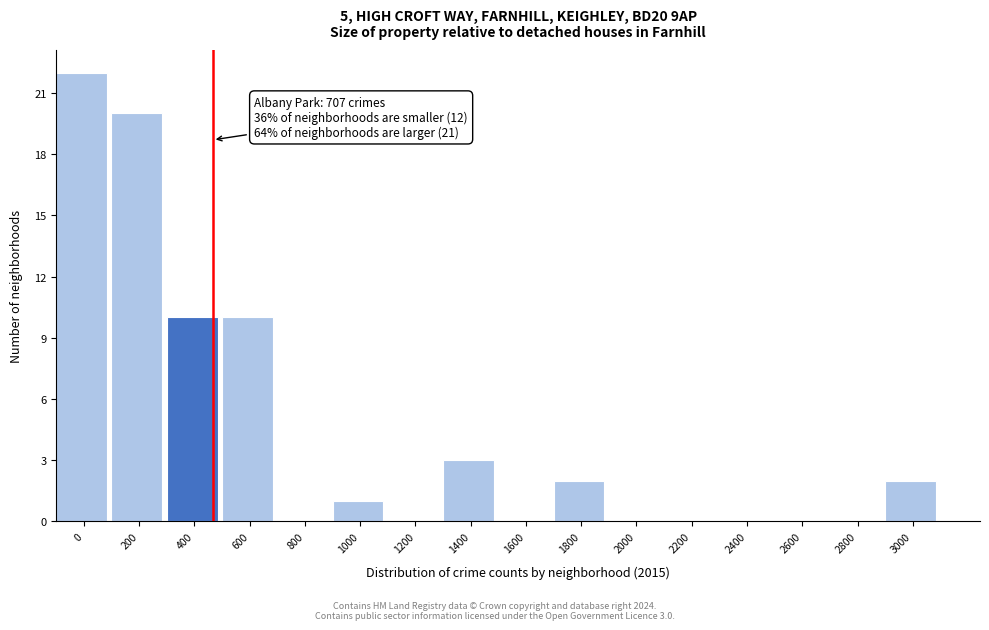

Reading right to left, what are all the values shown in this chart?

3000=2	2800=0	2600=0	2400=0	2200=0	2000=0	1800=2	1600=0	1400=3	1200=0	1000=1	800=0	600=10	400=10	200=20	0=22